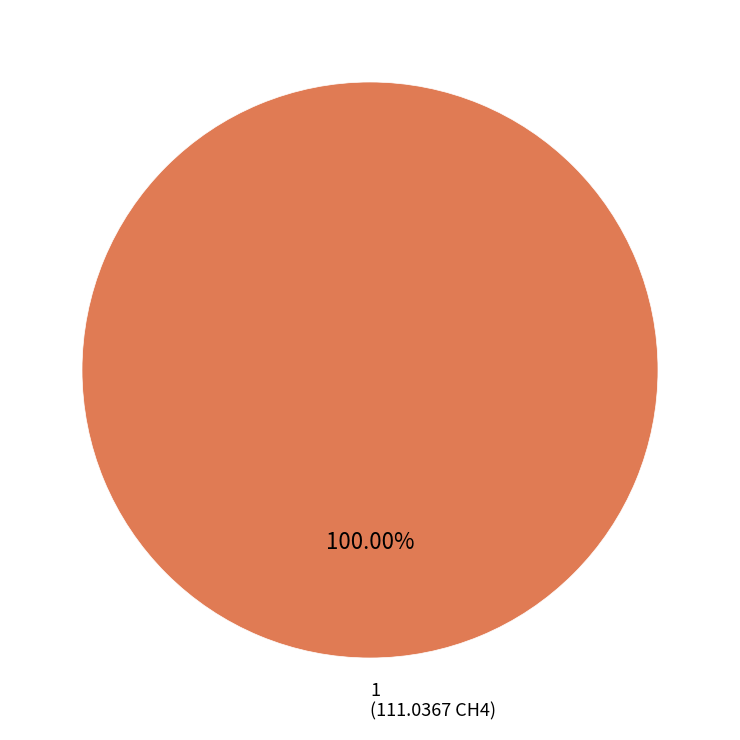

Rank the categories by value from highest to lowest.

1